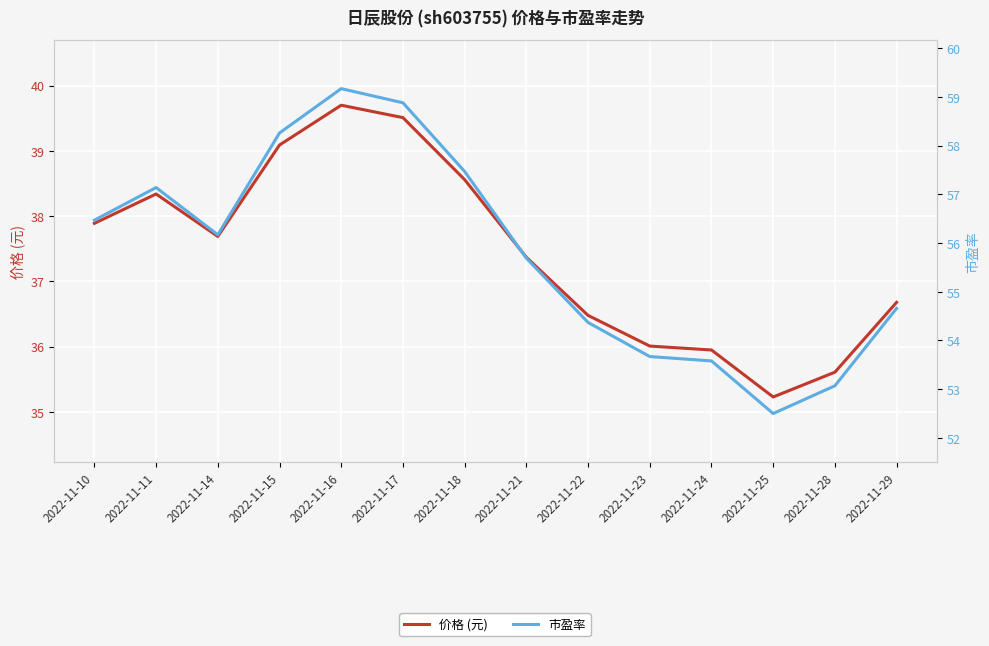

What is the sum of all 市盈率 values?

781.1